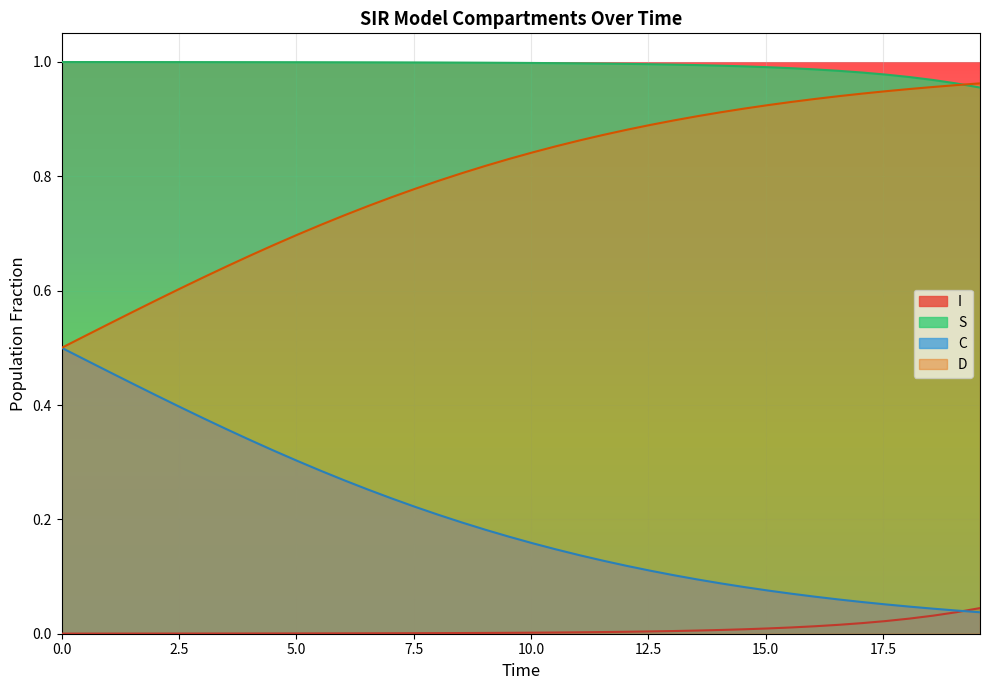

Which series has the widest spread of values?

C